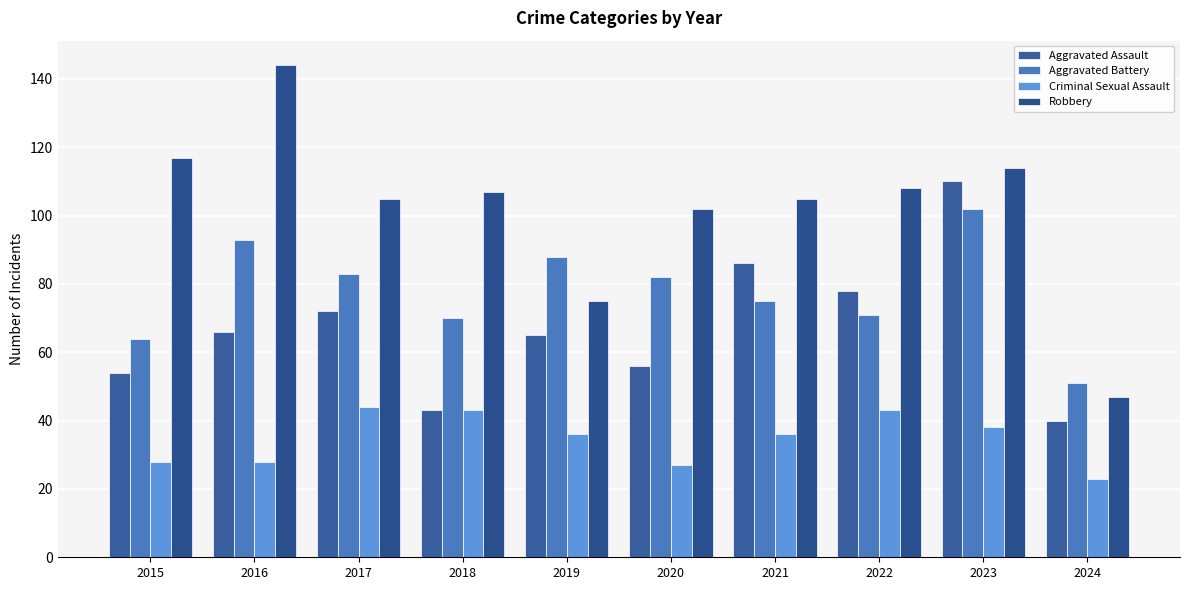

Which series changed the most between 2016 and 2022?

Robbery